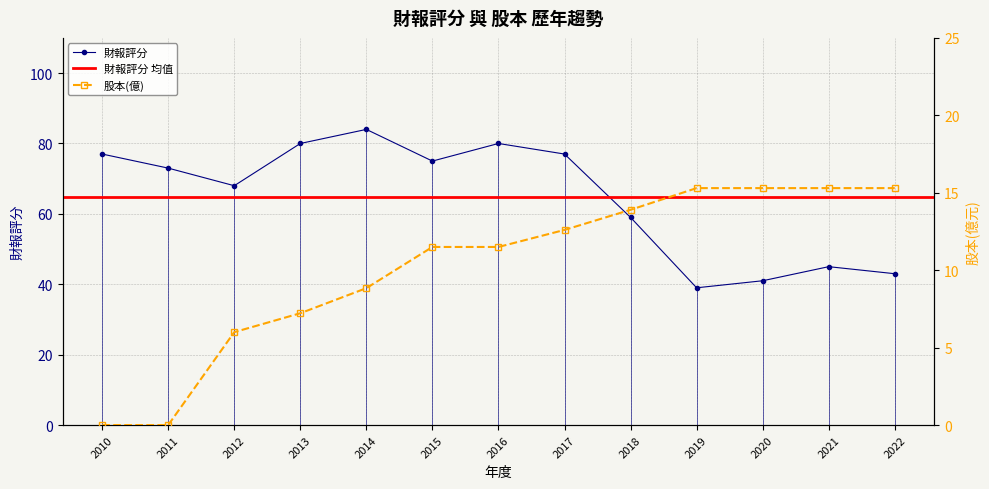

What is the total value across all series at 2014?

92.8